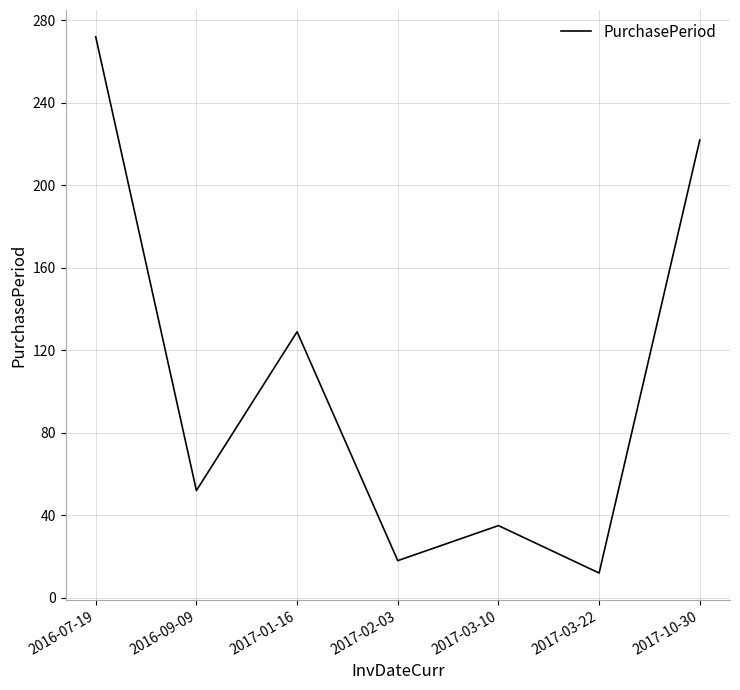

At which category does the data reach its first local peak?

2017-01-16